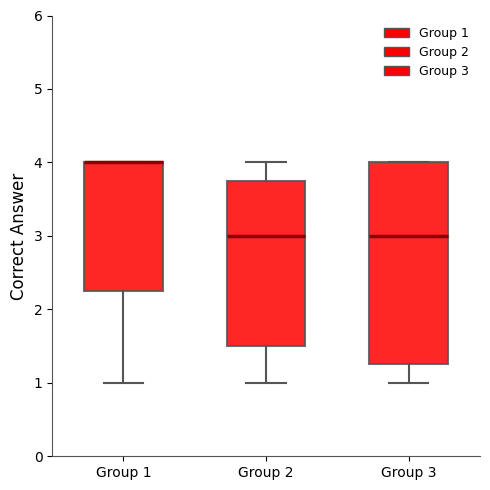

Comparing the boxes themselves (not the whiskers), which one is the tallest?

Group 3